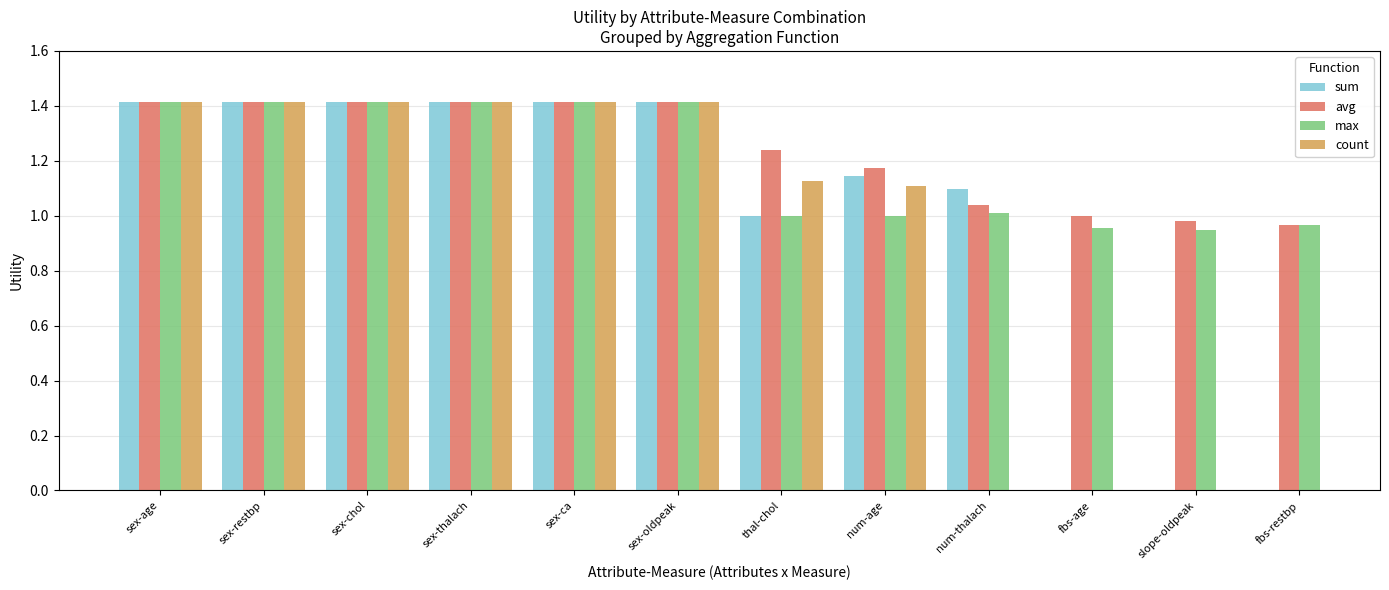

What is the smallest value displayed?

0.9